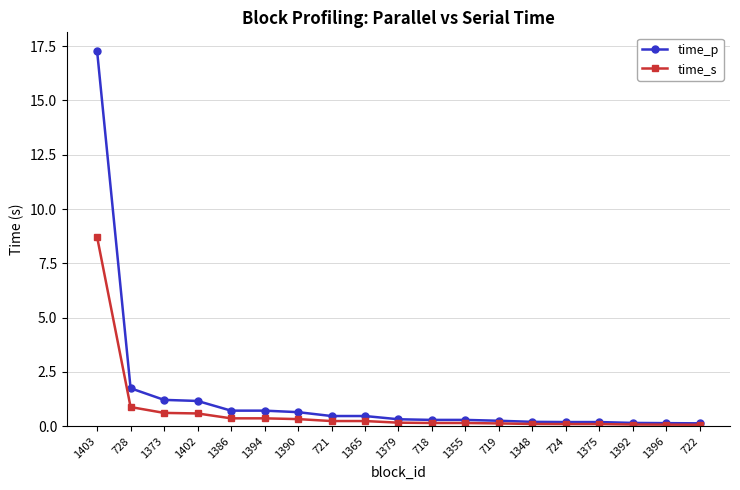

Which series has the widest spread of values?

time_p